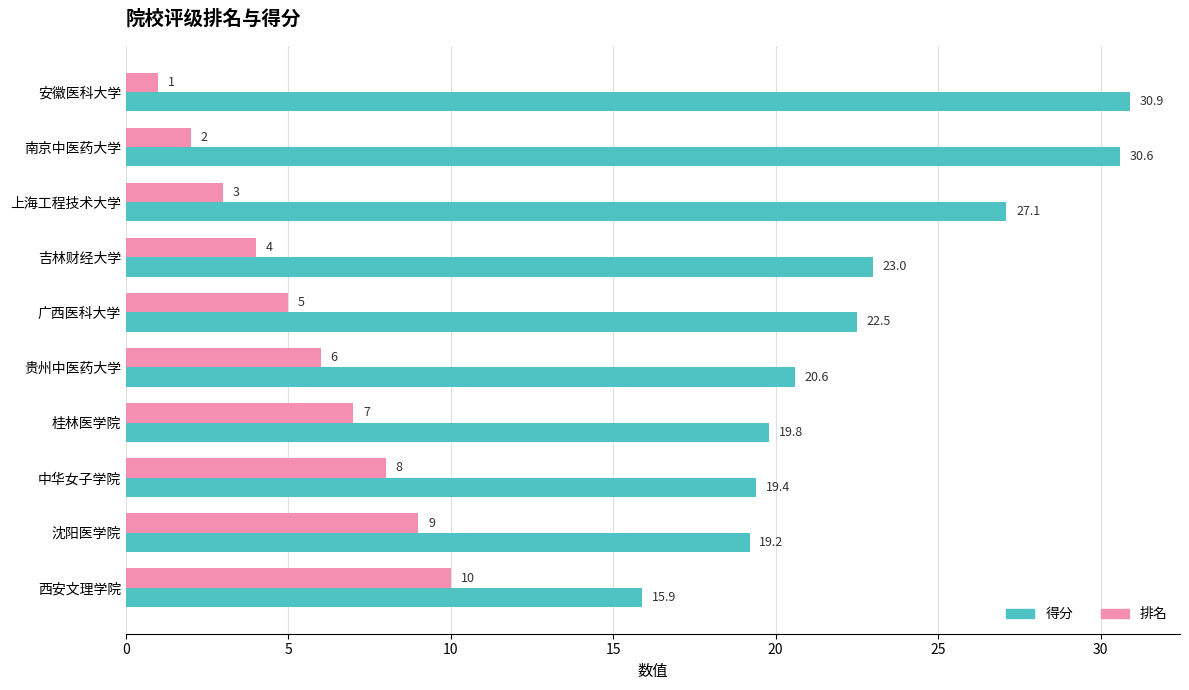

Which category has the highest value in the 排名 series?

西安文理学院